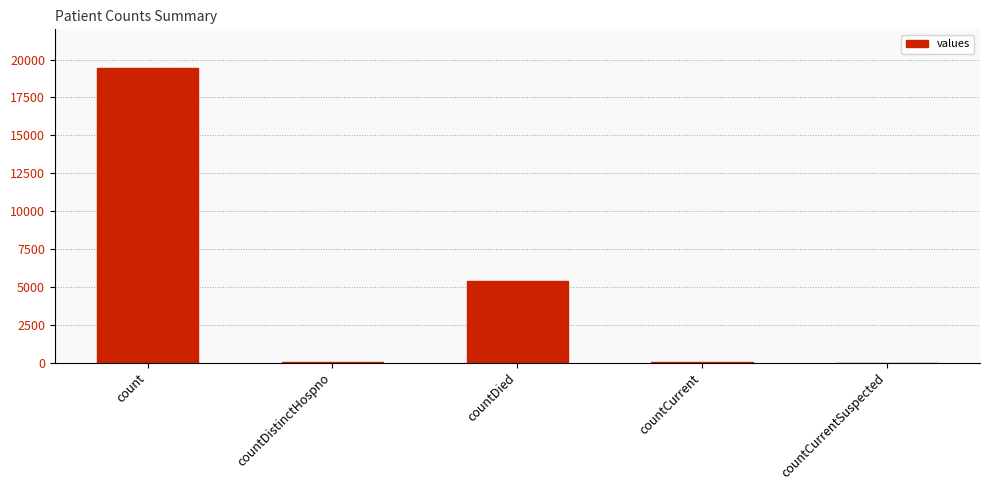

The value at count is 19420. True or false?

True